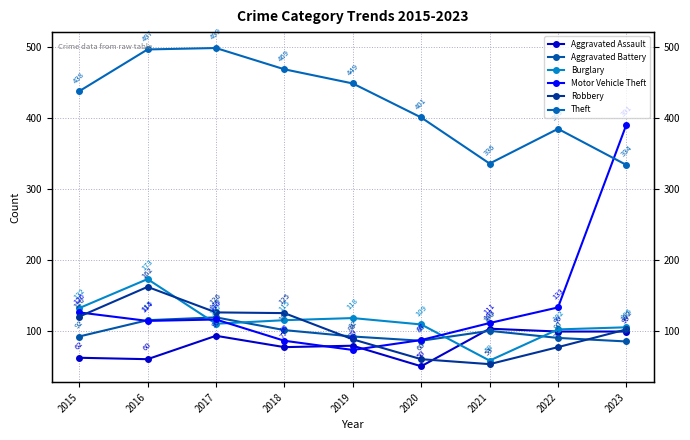

What is the highest value of the Aggravated Battery series?

119